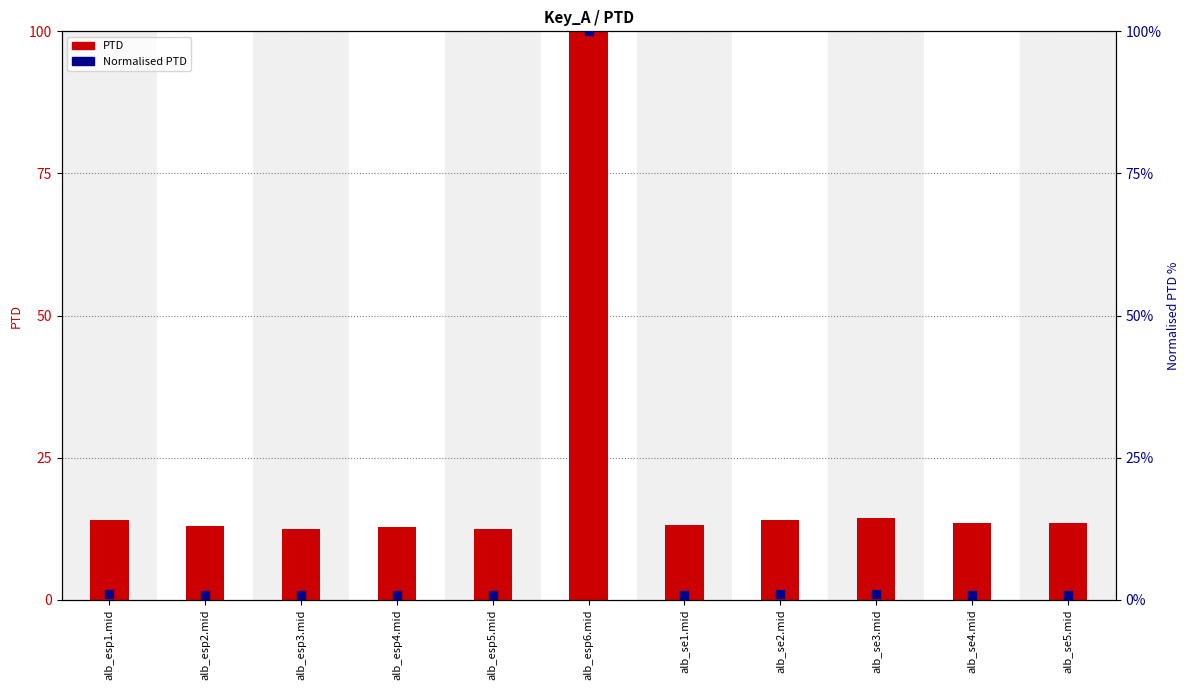

At which category is the sum across all series the highest?

alb_esp6.mid